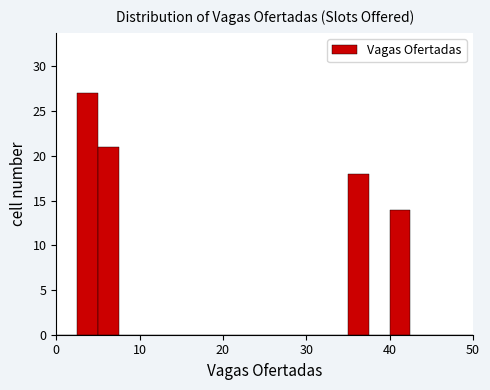

Around what value on the x-axis is the tallest bar? Give the approximate position of its centre, as read against the axis.

4